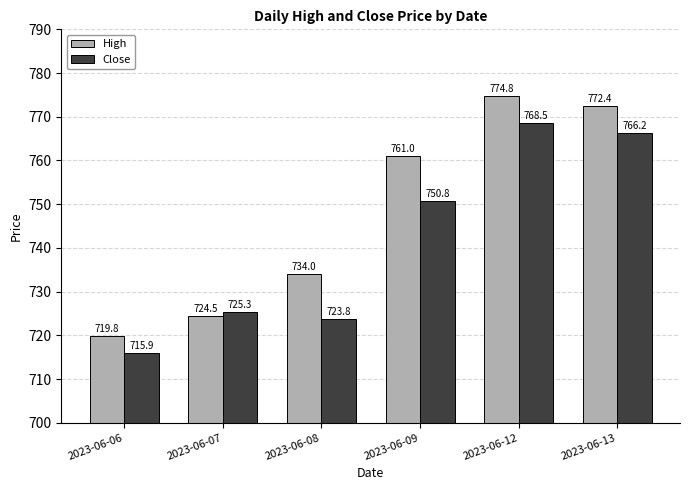

At which category is the sum across all series the highest?

2023-06-12